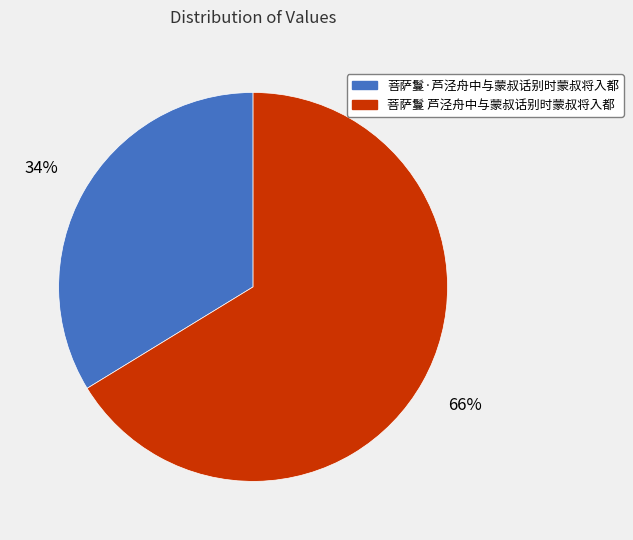

The 菩萨鬘 芦泾舟中与蒙叔话别时蒙叔将入都 slice represents 66% of the pie. True or false?

True